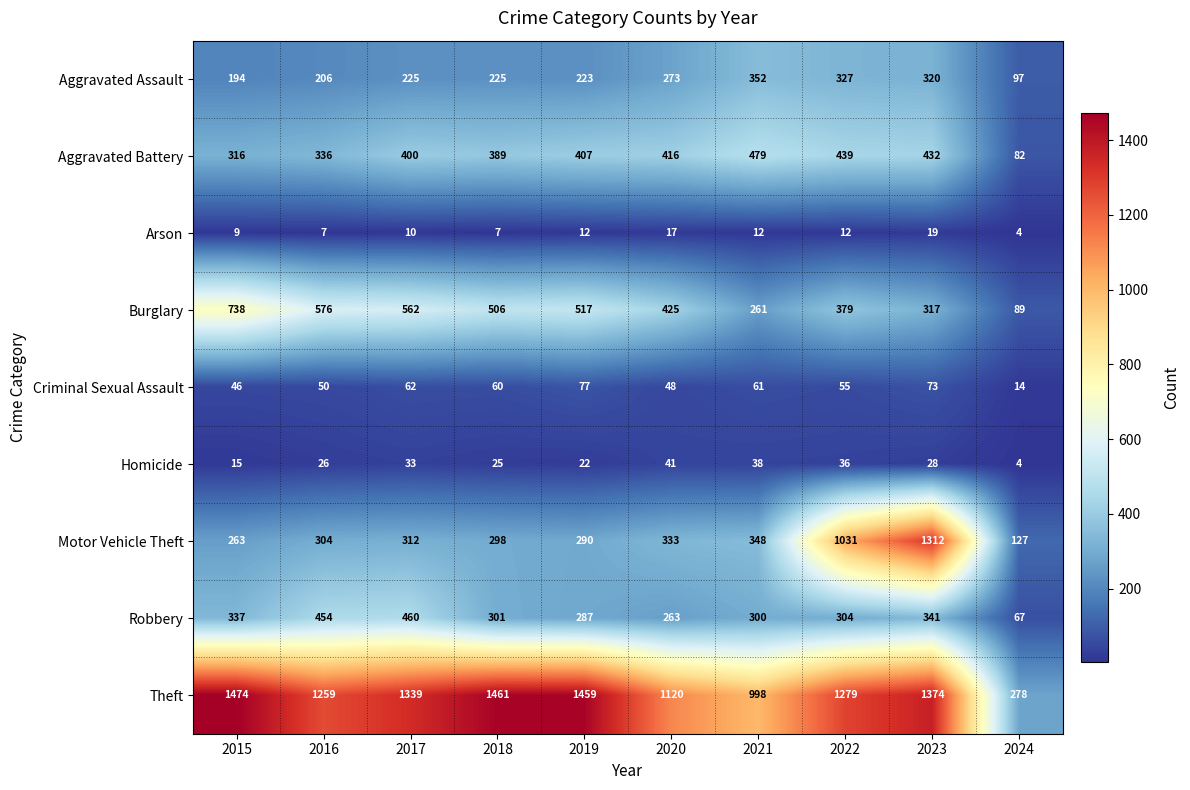

List the series in order of their peak value, highest first.

Theft, Motor Vehicle Theft, Burglary, Aggravated Battery, Robbery, Aggravated Assault, Criminal Sexual Assault, Homicide, Arson